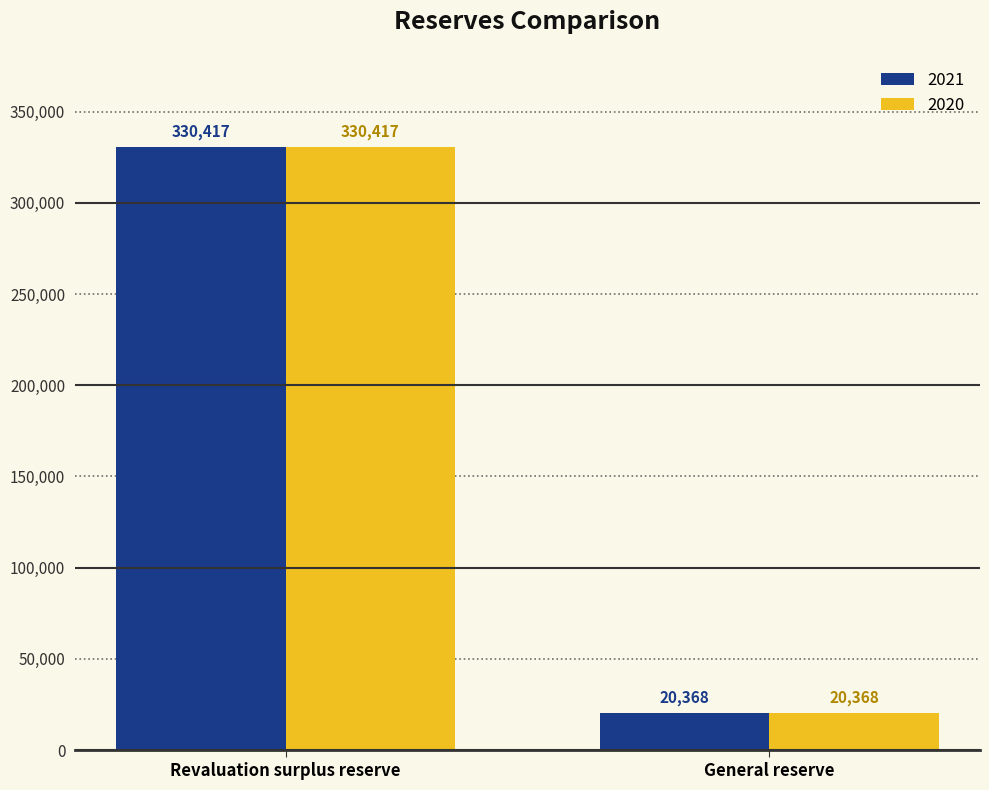

What is the sum of all 2020 values?

350785